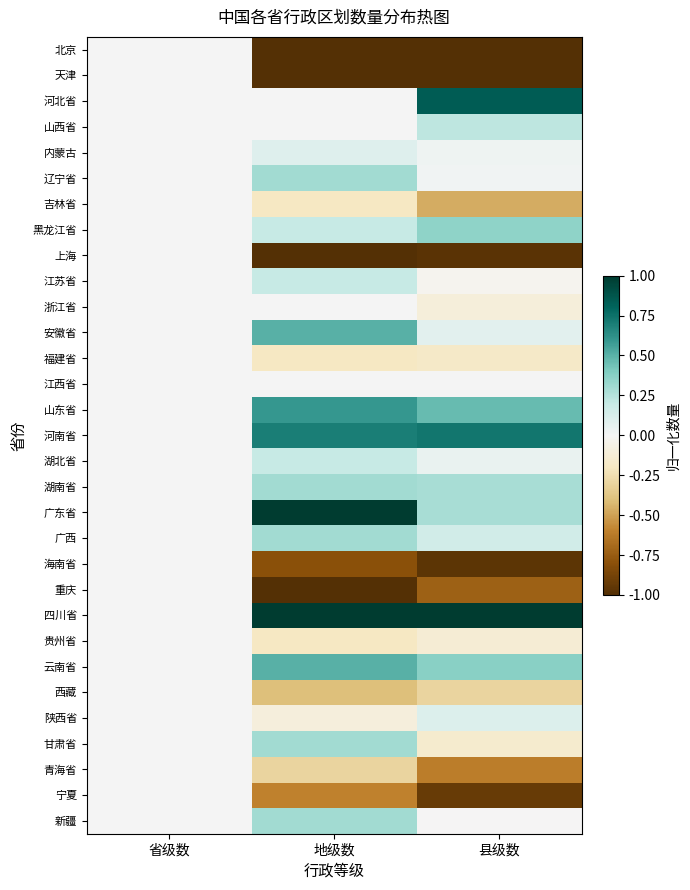

At 省级数, list the series in order from largest to smallest.

北京, 天津, 河北省, 山西省, 内蒙古, 辽宁省, 吉林省, 黑龙江省, 上海, 江苏省, 浙江省, 安徽省, 福建省, 江西省, 山东省, 河南省, 湖北省, 湖南省, 广东省, 广西, 海南省, 重庆, 四川省, 贵州省, 云南省, 西藏, 陕西省, 甘肃省, 青海省, 宁夏, 新疆